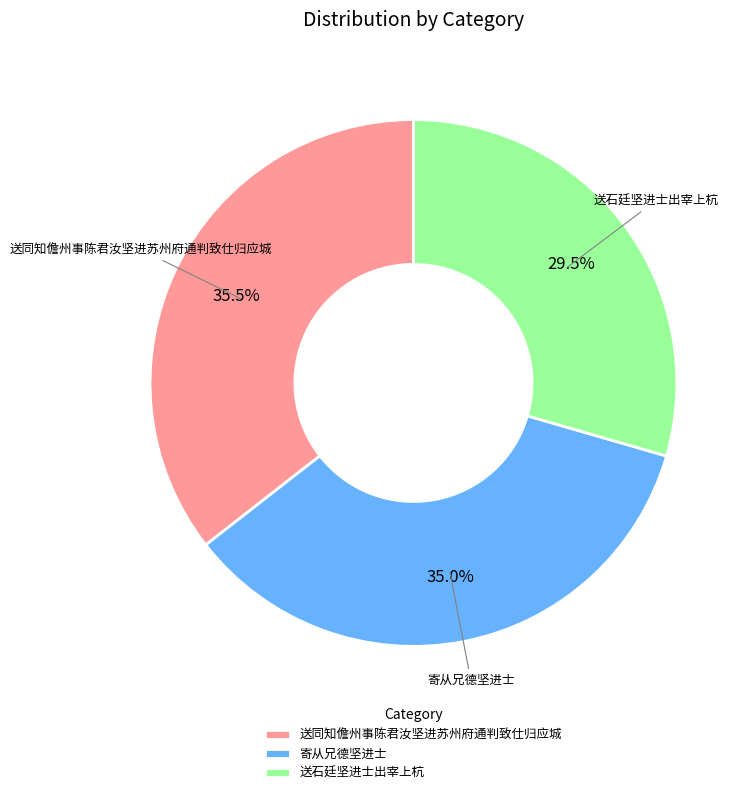

Does 送石廷坚进士出宰上杭 represent more than half of the total?

No